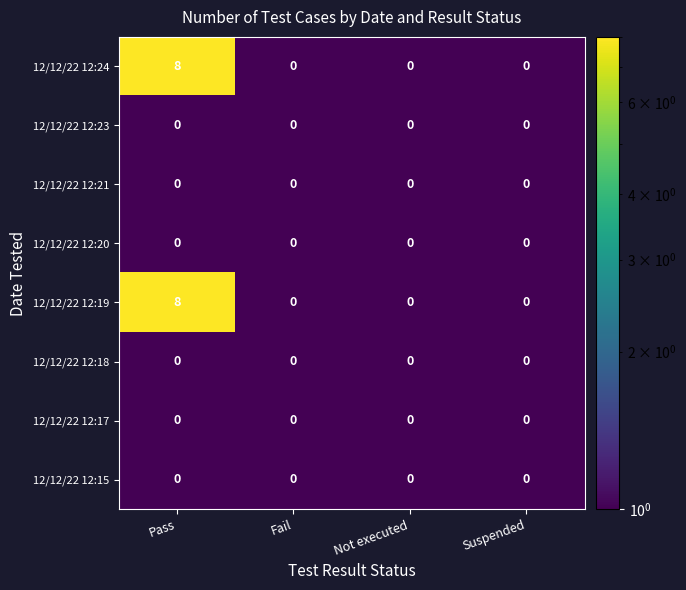

The value of 12/12/22 12:21 at Not executed is 0. True or false?

True